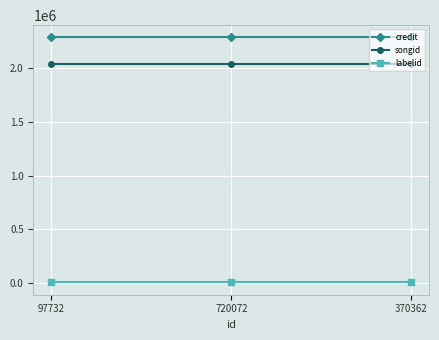

Reading right to left, what are all the values shown in this chart?

credit: 370362=2288819	720072=2288819	97732=2288819
songid: 370362=2038726	720072=2038726	97732=2038726
labelid: 370362=1802	720072=1802	97732=1802